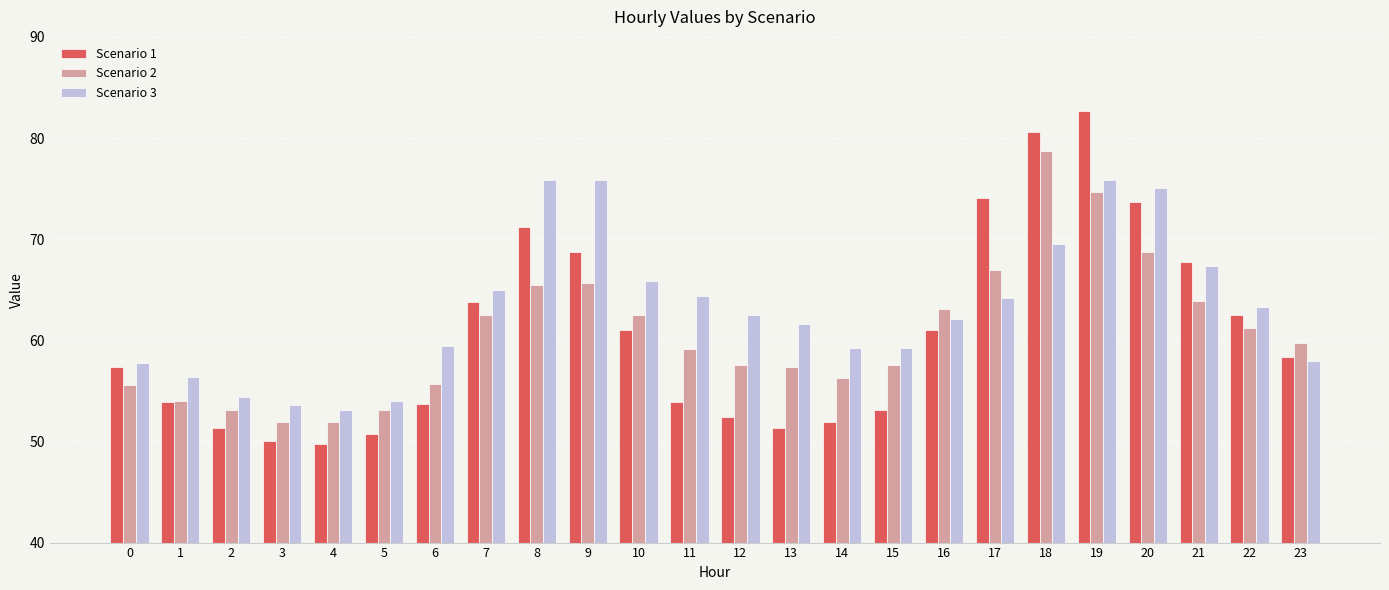

What is the approximate value of Scenario 3 at 21?

67.3